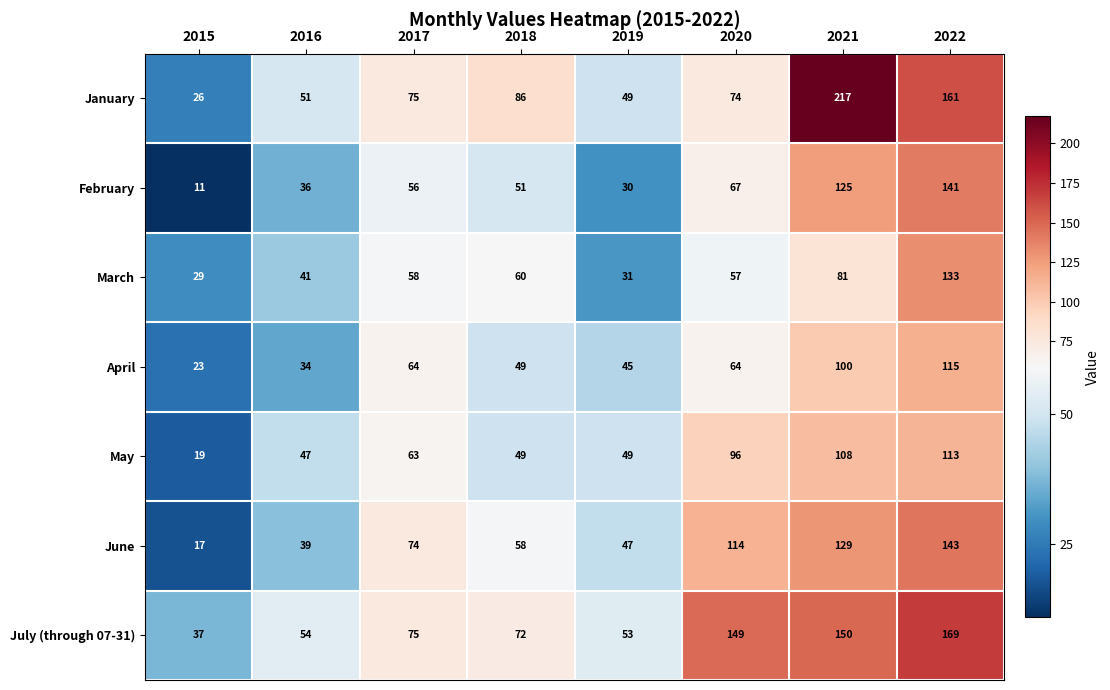

List the series in order of their peak value, highest first.

January, July (through 07-31), June, February, March, April, May